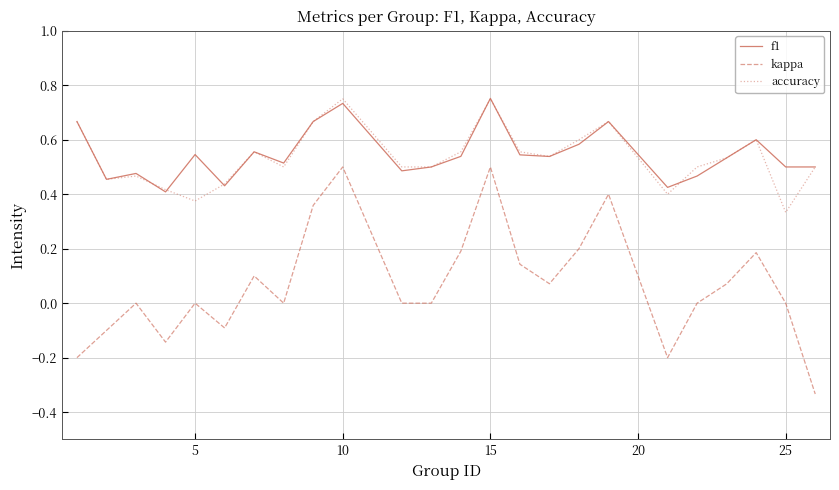

True or false: accuracy and kappa cross at least once.

False